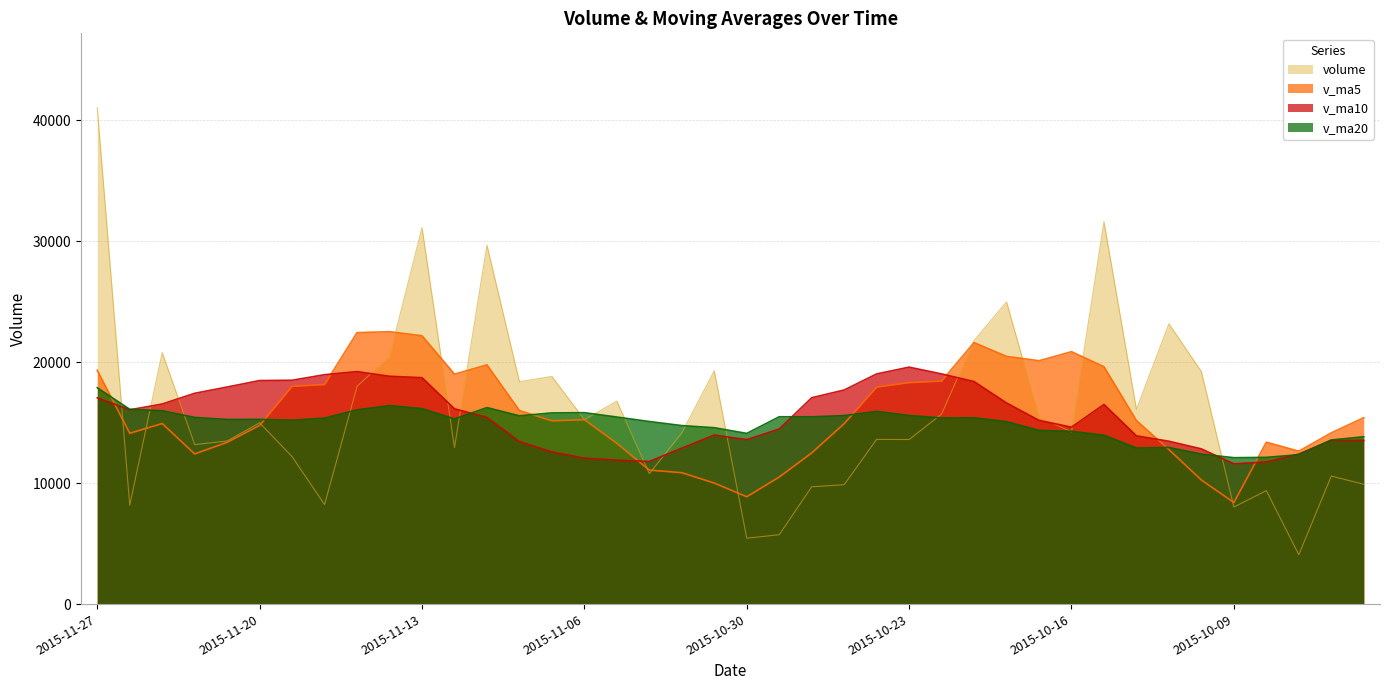

True or false: v_ma10 and v_ma5 cross at least once.

True